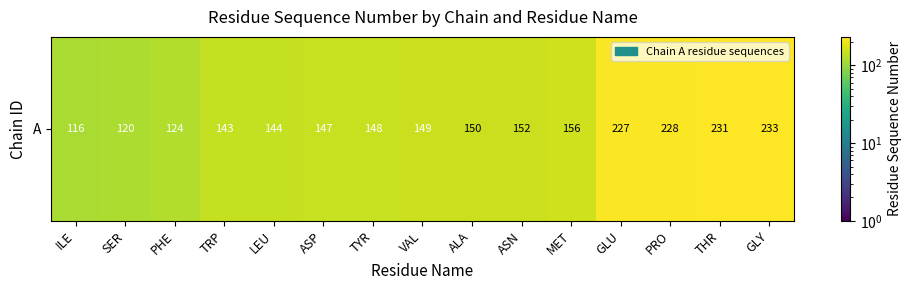

What is the difference between the maximum and minimum values?

117